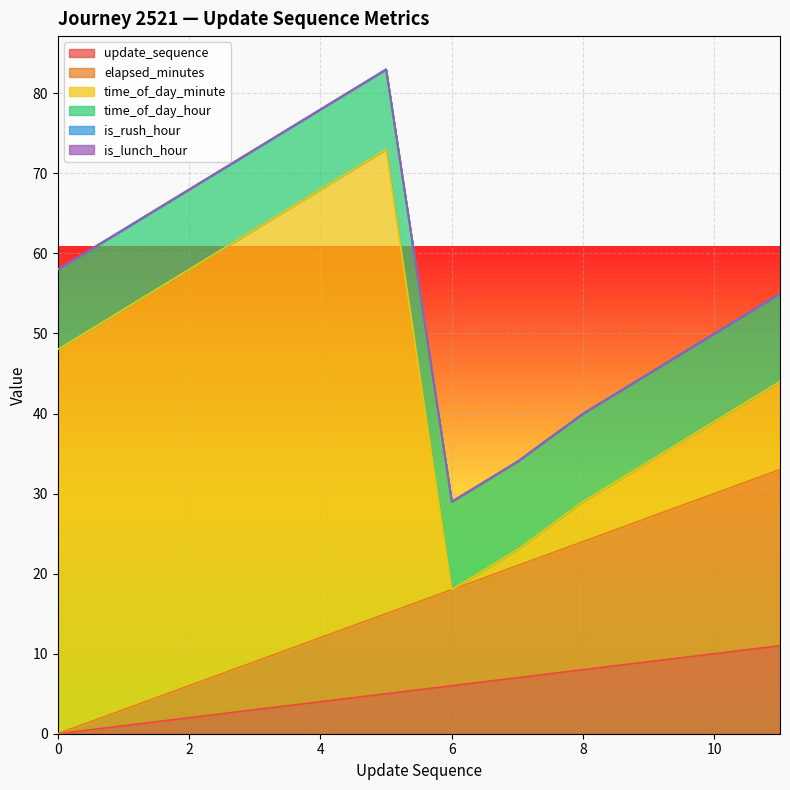

True or false: is_rush_hour and is_lunch_hour cross at least once.

False